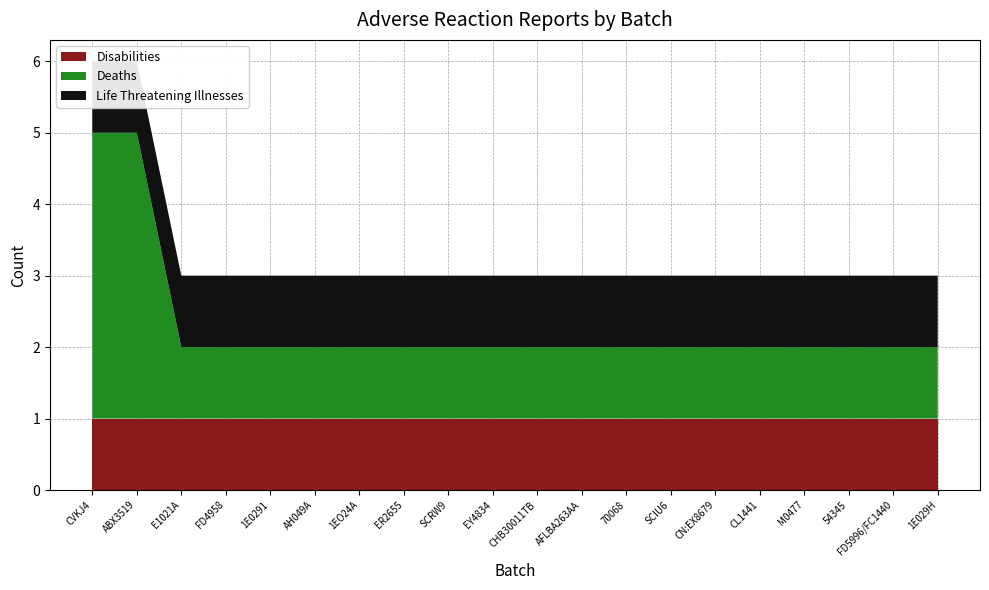

Reading right to left, extract all data points from this chart.

Deaths: 1	1	1	1	1	1	1	1	1	1	1	1	1	1	1	1	1	1	4	4
Life Threatening Illnesses: 1	1	1	1	1	1	1	1	1	1	1	1	1	1	1	1	1	1	1	1
Disabilities: 1	1	1	1	1	1	1	1	1	1	1	1	1	1	1	1	1	1	1	1